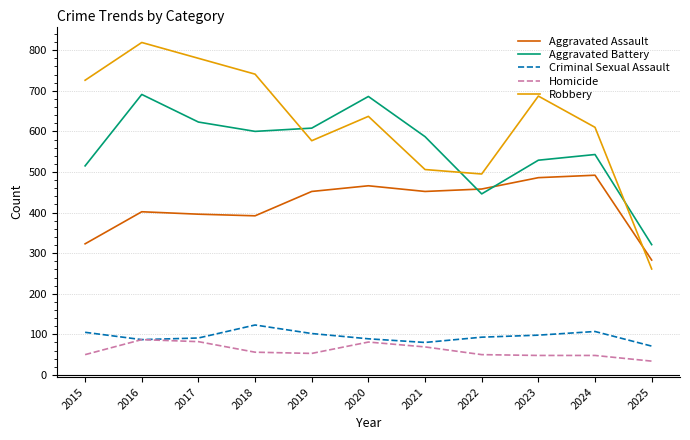

What is the difference between the second highest and second lowest values in the Criminal Sexual Assault series?

27